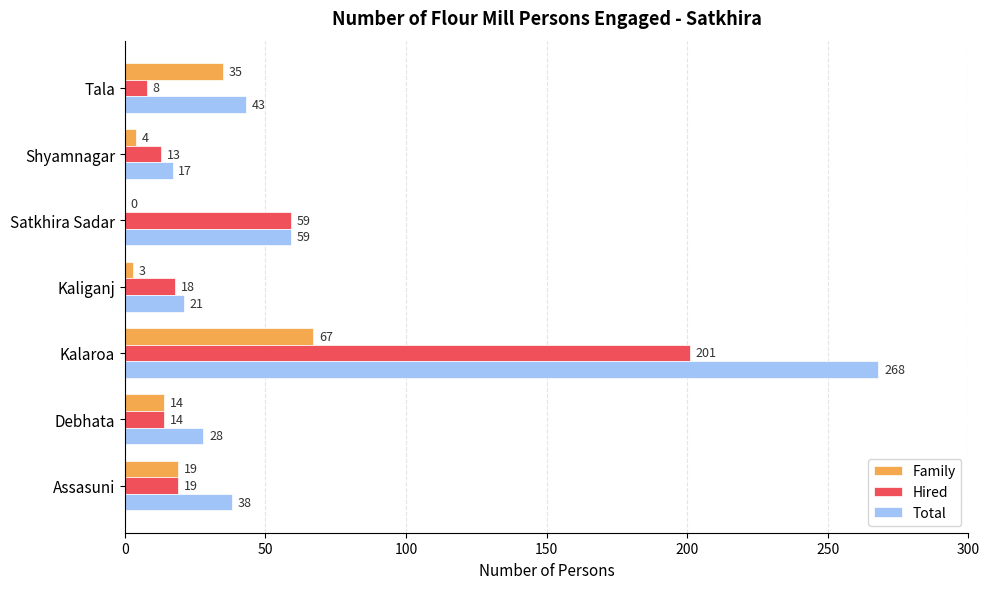

What is the sum of the Total values at Debhata and Assasuni?

66